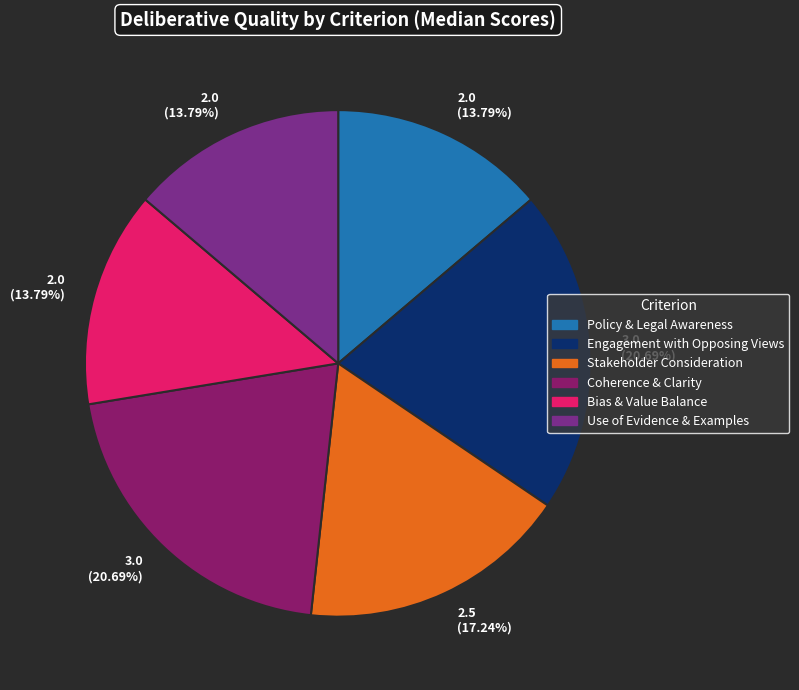

Does any single category account for the majority?

No